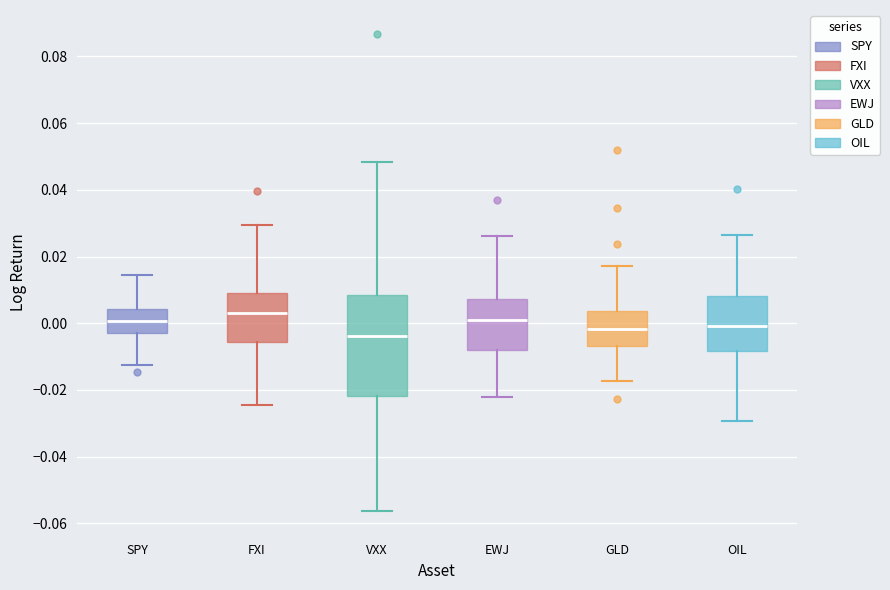

Reading left to right, transcribe this box plot: for each box, give where its median line is, the range the box spans, and where its two whiskers end, as read against the y-axis. The values are not printed on the chart, so give them approximately, as read against the axis.

SPY: median 0.000, box -0.002 to 0.004, whiskers -0.012 to 0.014
FXI: median 0.004, box -0.006 to 0.010, whiskers -0.024 to 0.030
VXX: median -0.004, box -0.022 to 0.008, whiskers -0.056 to 0.048
EWJ: median 0.000, box -0.008 to 0.008, whiskers -0.022 to 0.026
GLD: median -0.002, box -0.006 to 0.004, whiskers -0.018 to 0.018
OIL: median 0.000, box -0.008 to 0.008, whiskers -0.030 to 0.026